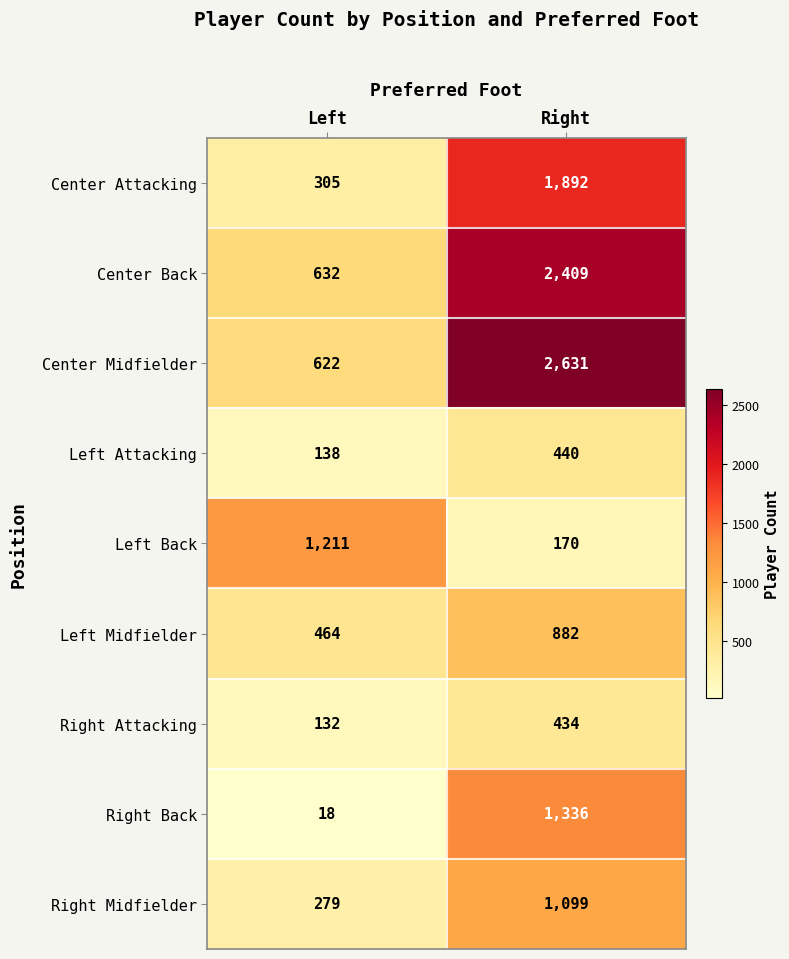

Reading left to right, transcribe all the data shown in this chart.

Center Attacking: Left=305	Right=1892
Center Back: Left=632	Right=2409
Center Midfielder: Left=622	Right=2631
Left Attacking: Left=138	Right=440
Left Back: Left=1211	Right=170
Left Midfielder: Left=464	Right=882
Right Attacking: Left=132	Right=434
Right Back: Left=18	Right=1336
Right Midfielder: Left=279	Right=1099